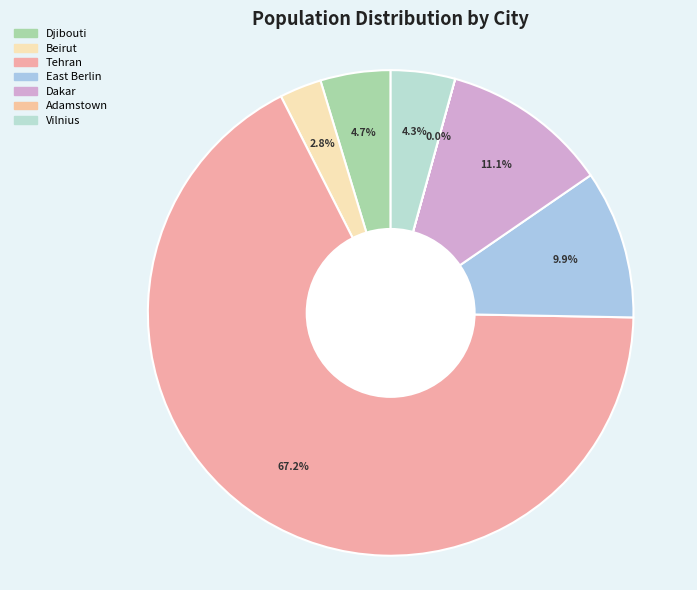

Which slice represents more than half of the pie?

Tehran